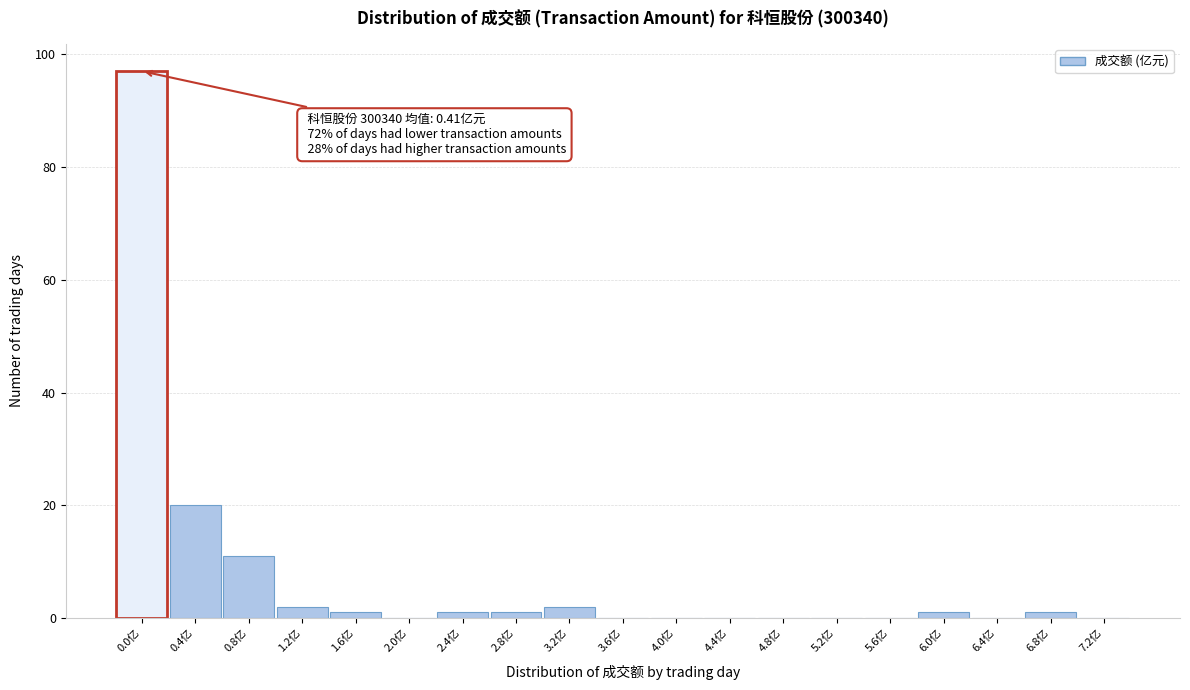

Reading left to right, what are all the values shown in this chart?

0.0亿=97	0.4亿=20	0.8亿=11	1.2亿=2	1.6亿=1	2.0亿=0	2.4亿=1	2.8亿=1	3.2亿=2	3.6亿=0	4.0亿=0	4.4亿=0	4.8亿=0	5.2亿=0	5.6亿=0	6.0亿=1	6.4亿=0	6.8亿=1	7.2亿=0